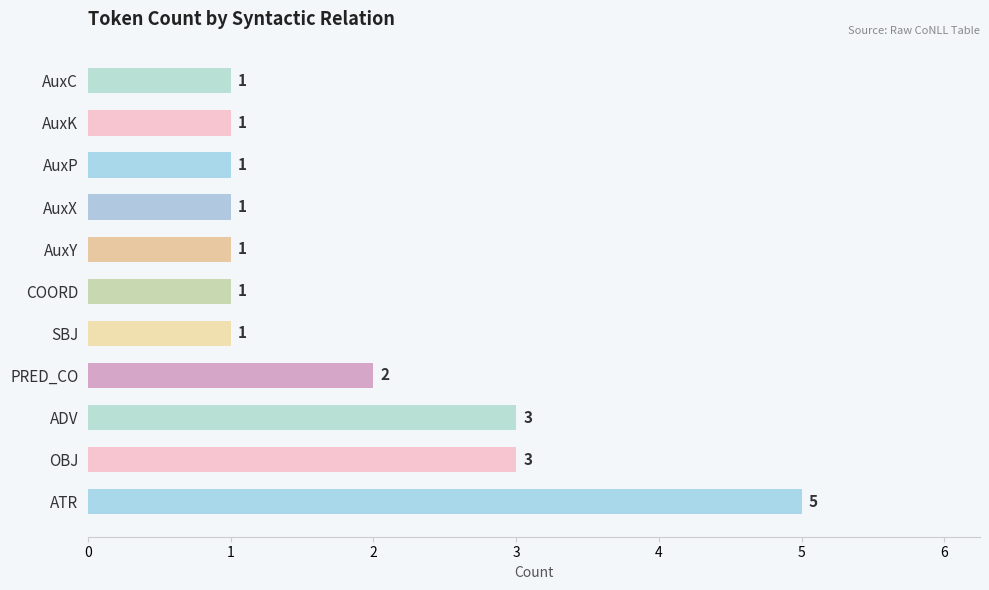

What is the ratio of the value at PRED_CO to the value at COORD?

2.0